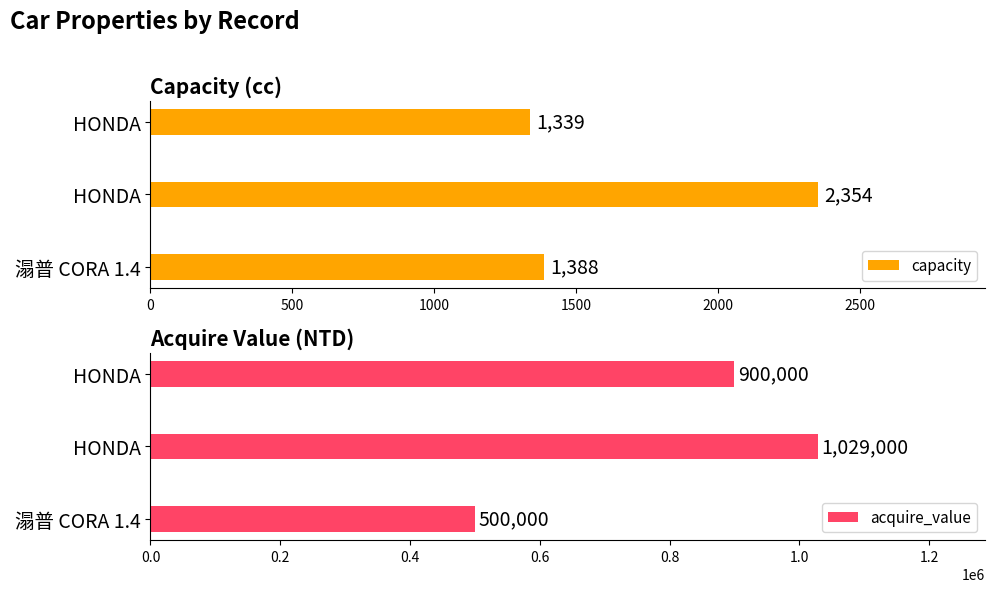

What is the difference between the maximum and minimum values in the acquire_value series?

529000